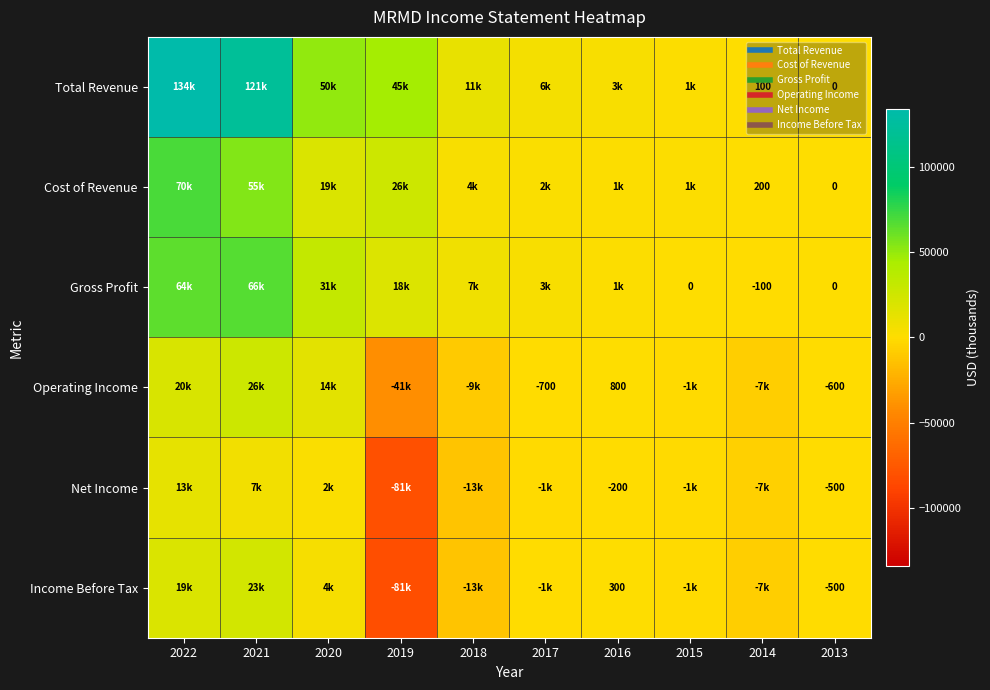

The Total Revenue series shows 11900 at 2018. True or false?

True